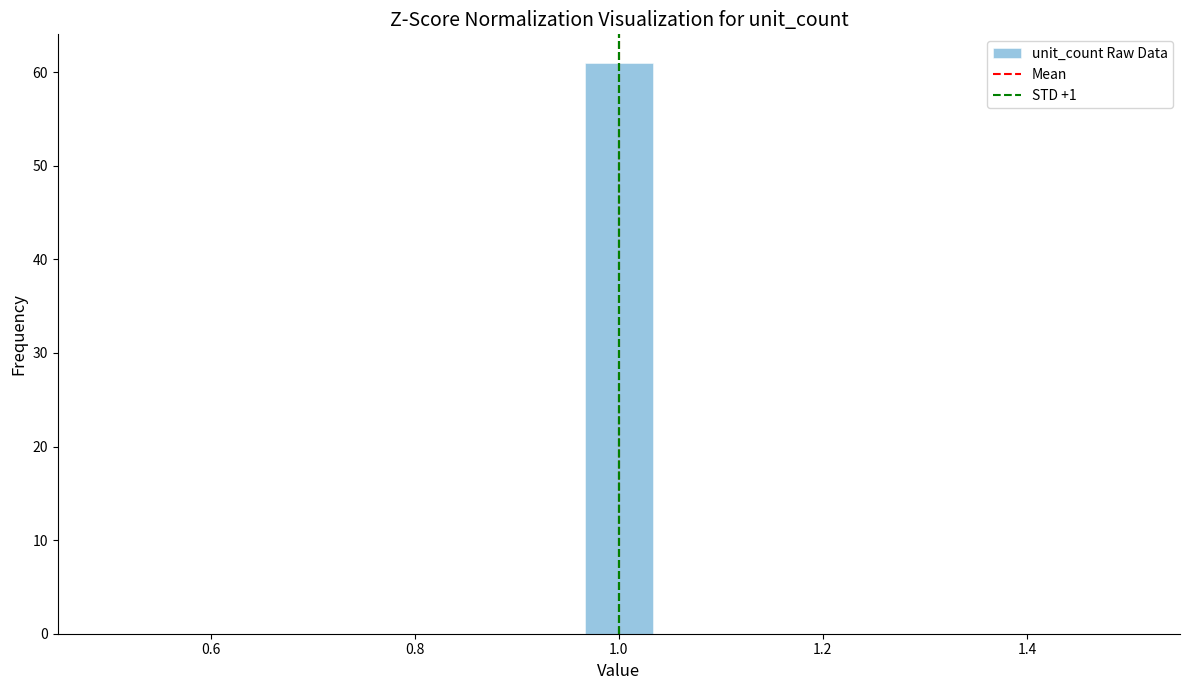

Read against the x-axis, roughly where is the centre of the tallest bar?

1.00